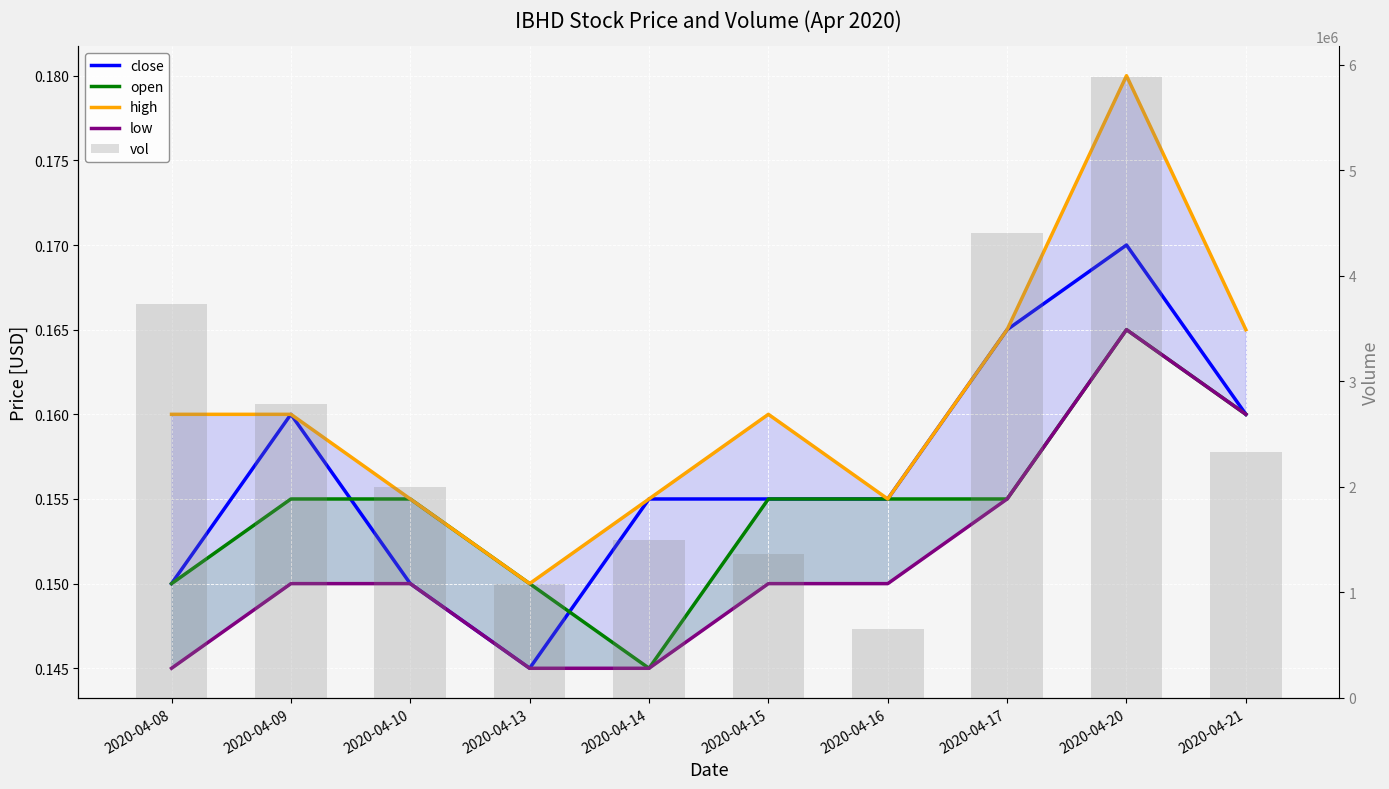

What is the total value across all series at 2020-04-15?

1361600.6